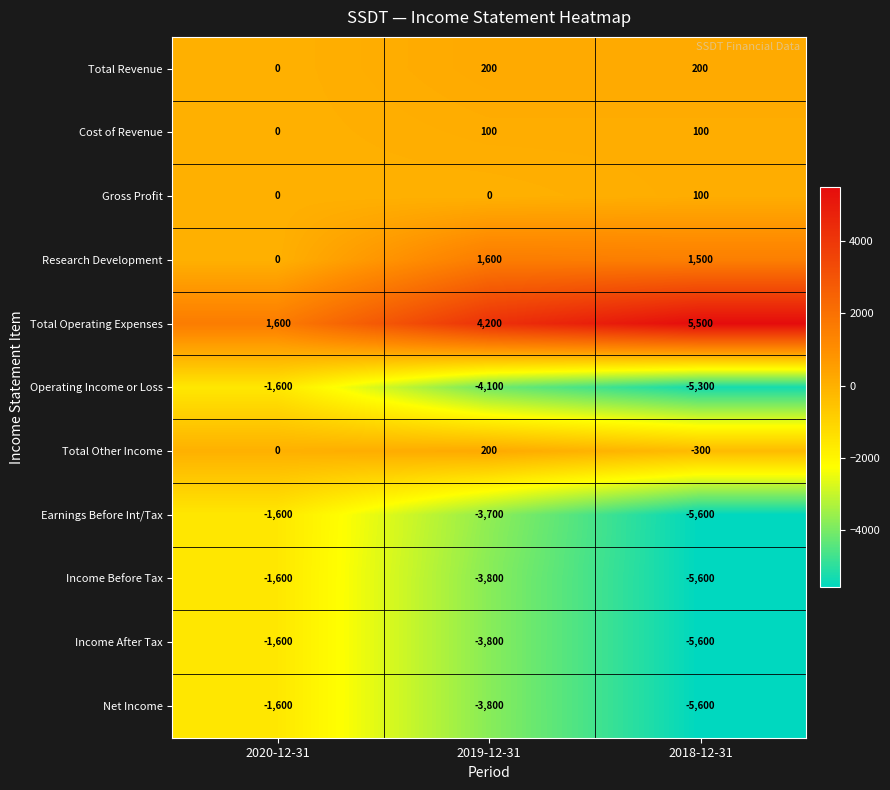

Where is Operating Income or Loss nearest to the value -3450?

2019-12-31